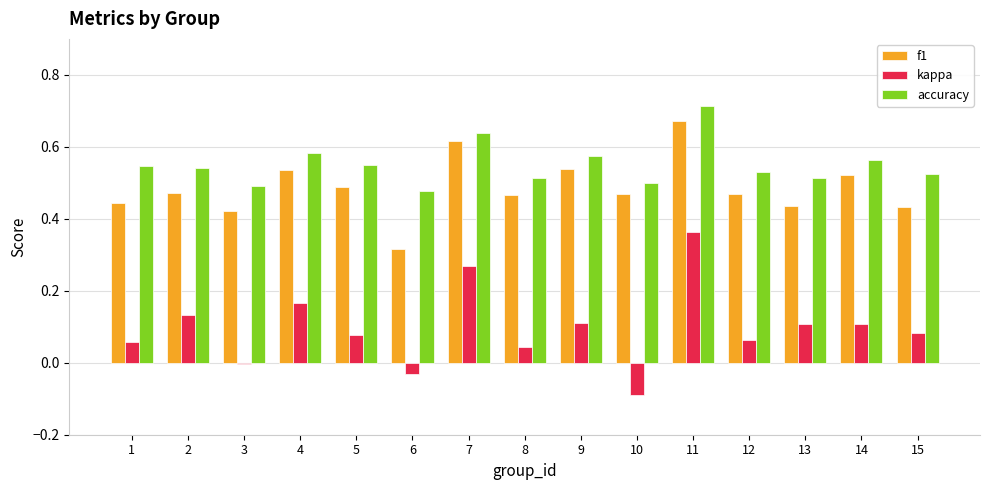

What are all the series names shown in the legend?

f1, kappa, accuracy